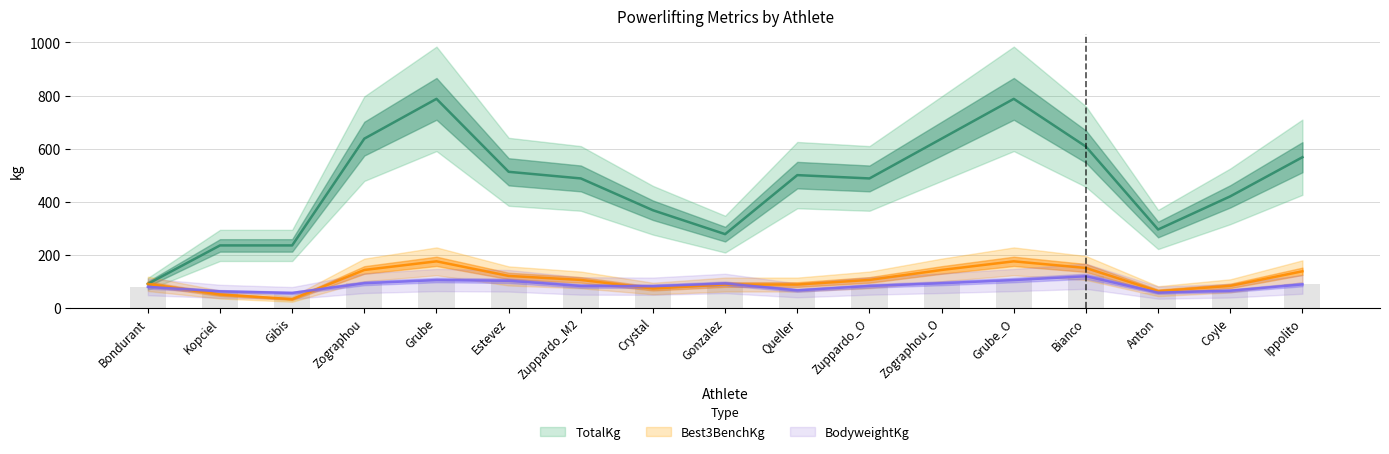

Reading left to right, extract all data points from this chart.

BodyweightKg: Bondurant=78.6	Kopciel=61.9	Gibis=55.8	Zographou=92.5	Grube=104.5	Estevez=101.7	Zuppardo_M2=82.2	Crystal=81.2	Gonzalez=91.6	Queller=65.6	Zuppardo_O=82.2	Zographou_O=92.5	Grube_O=104.5	Bianco=118.8	Anton=57.0	Coyle=64.2	Ippolito=88.1
Best3BenchKg: Bondurant=90.0	Kopciel=50.0	Gibis=32.5	Zographou=142.5	Grube=175.0	Estevez=120.0	Zuppardo_M2=105.0	Crystal=72.5	Gonzalez=87.5	Queller=87.5	Zuppardo_O=105.0	Zographou_O=142.5	Grube_O=175.0	Bianco=150.0	Anton=62.5	Coyle=82.5	Ippolito=137.5
TotalKg: Bondurant=90.0	Kopciel=235.0	Gibis=235.0	Zographou=637.5	Grube=787.5	Estevez=512.5	Zuppardo_M2=487.5	Crystal=367.5	Gonzalez=277.5	Queller=500.0	Zuppardo_O=487.5	Zographou_O=637.5	Grube_O=787.5	Bianco=607.5	Anton=295.0	Coyle=420.0	Ippolito=567.5